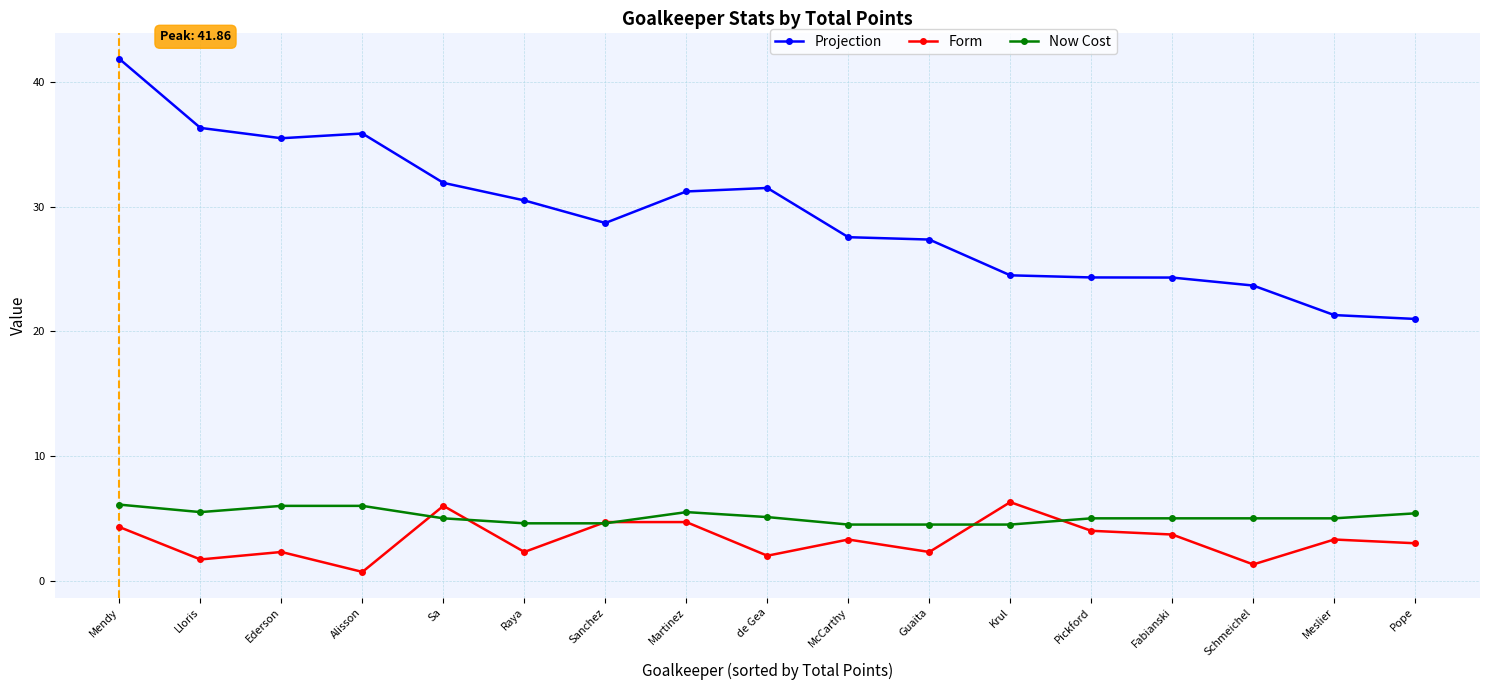

What is the approximate value of Now Cost at Martinez?

5.5